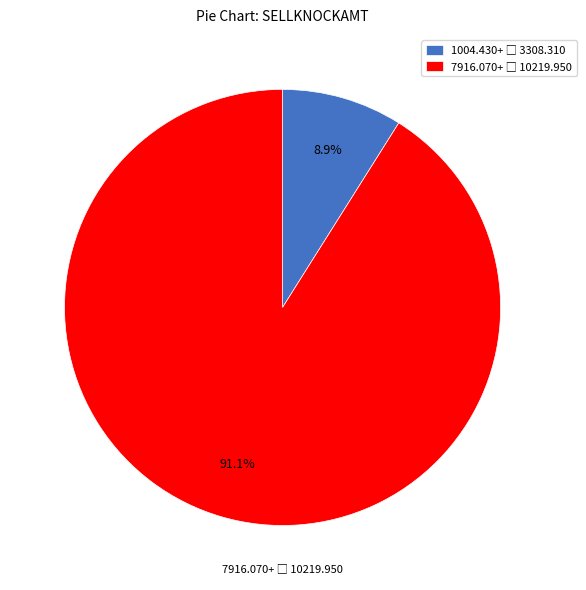

How many slices are in this pie chart?

2